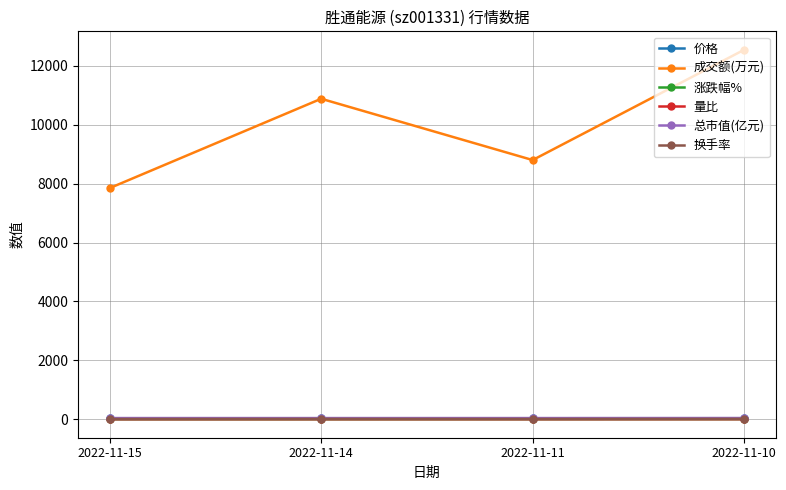

What is the difference between the maximum and second lowest values in the 成交额(万元) series?

3745.0